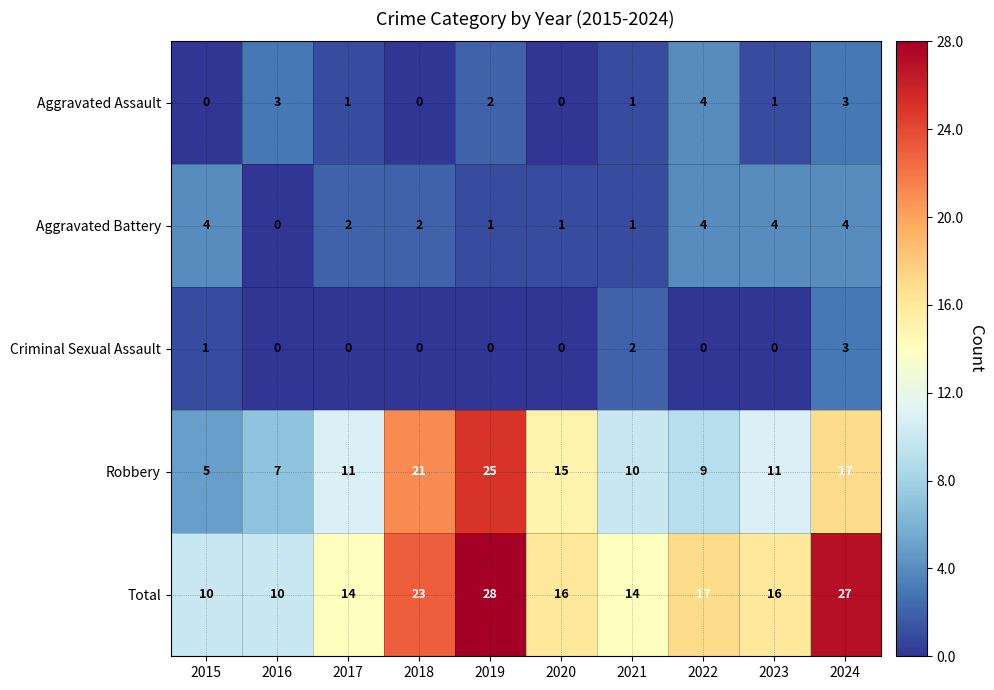

What is the total value across all series at 2018?

46